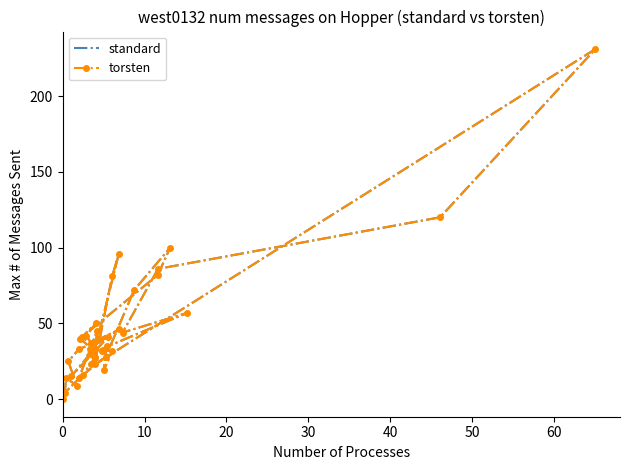

Reading left to right, what are all the values shown in this chart?

standard: 0	4	16	27	45	33	14	28	72	100	82	40	34	46	37	41	50	42	33	32	32	19	35	23	96	81	23	231	120	86	44	57	30	15	41	33	25	9	14	4
torsten: 0	4	16	27	45	33	14	28	72	100	82	40	34	46	37	41	50	42	33	32	32	19	35	23	96	81	23	231	120	86	44	57	30	15	41	33	25	9	14	4